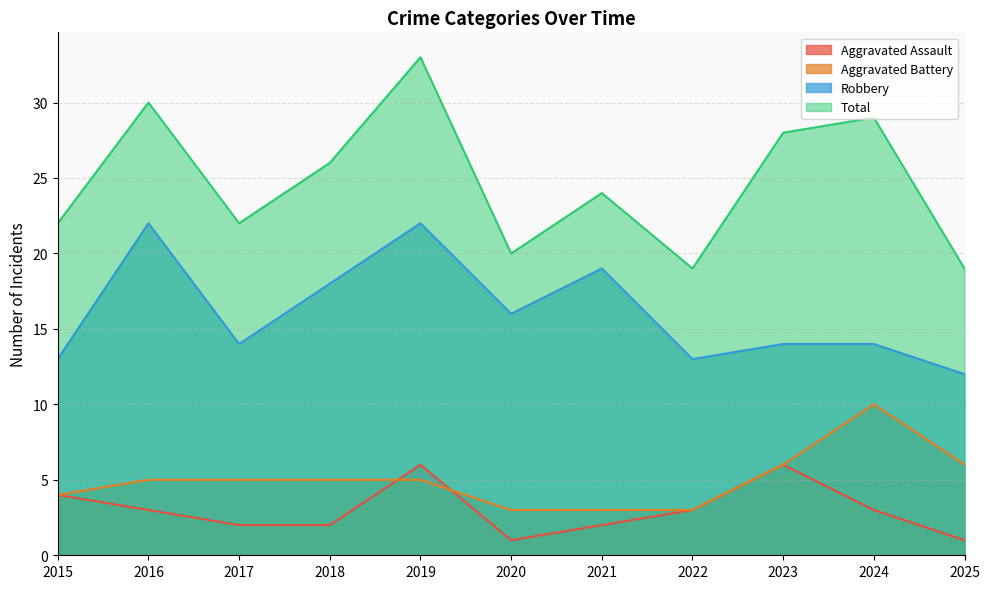

Reading left to right, transcribe all the data shown in this chart.

Aggravated Assault: 2015=4	2016=3	2017=2	2018=2	2019=6	2020=1	2021=2	2022=3	2023=6	2024=3	2025=1
Aggravated Battery: 2015=4	2016=5	2017=5	2018=5	2019=5	2020=3	2021=3	2022=3	2023=6	2024=10	2025=6
Robbery: 2015=13	2016=22	2017=14	2018=18	2019=22	2020=16	2021=19	2022=13	2023=14	2024=14	2025=12
Total: 2015=22	2016=30	2017=22	2018=26	2019=33	2020=20	2021=24	2022=19	2023=28	2024=29	2025=19